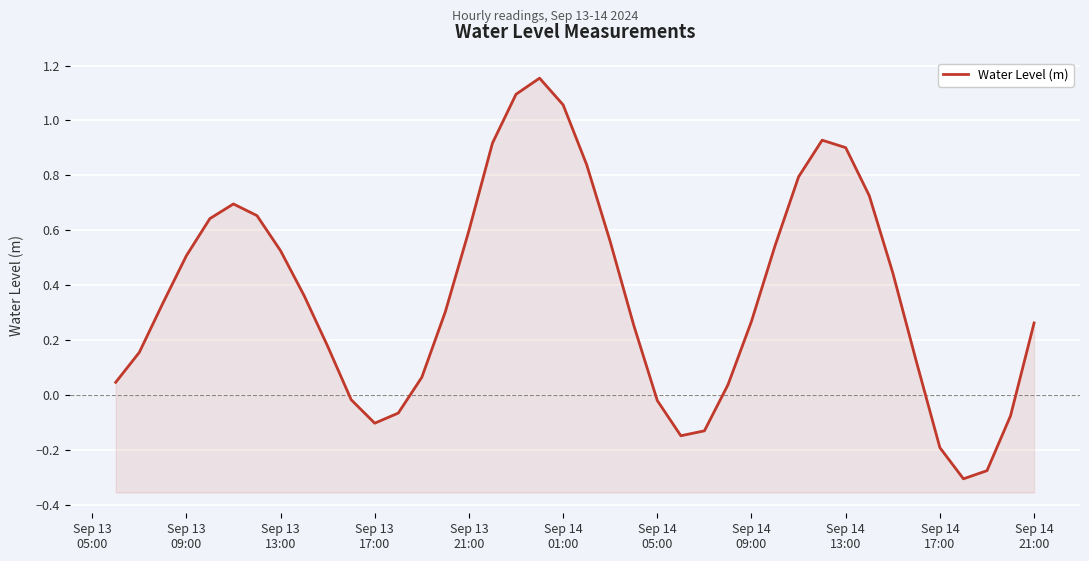

What is the smallest value displayed?

-0.3